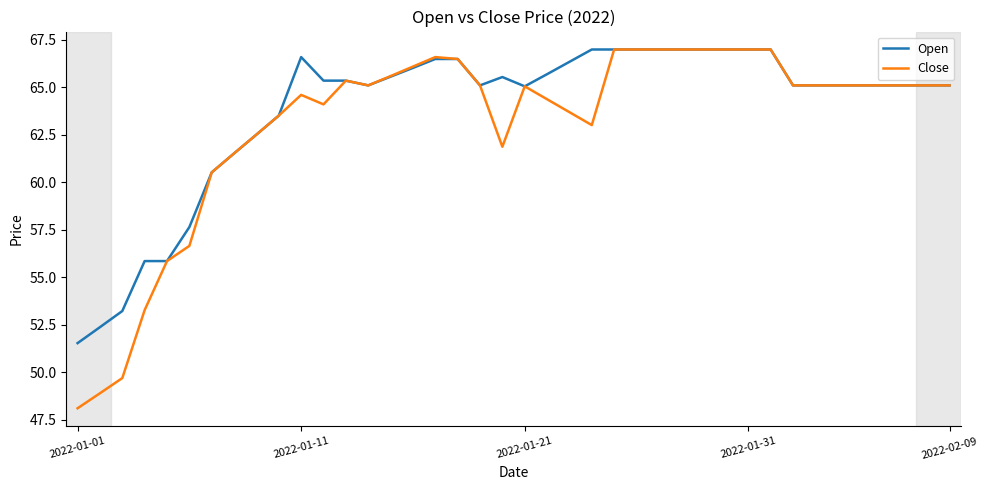

Which series has the largest range (max minus min)?

Close